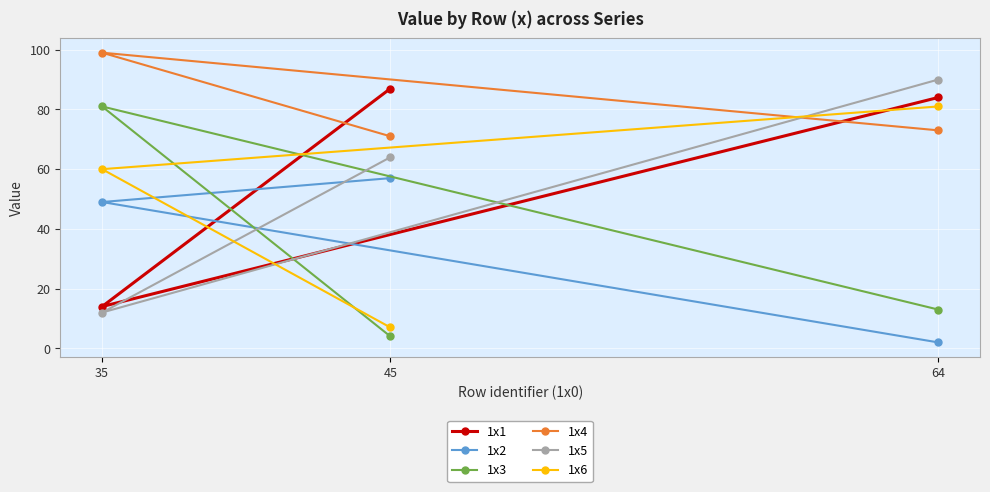

How many lines are shown in the chart?

6